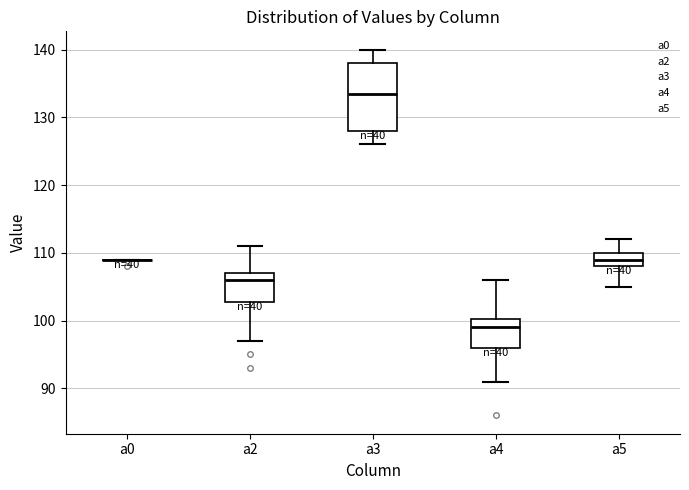

Which box is the tallest, from its lower edge to its upper edge?

a3